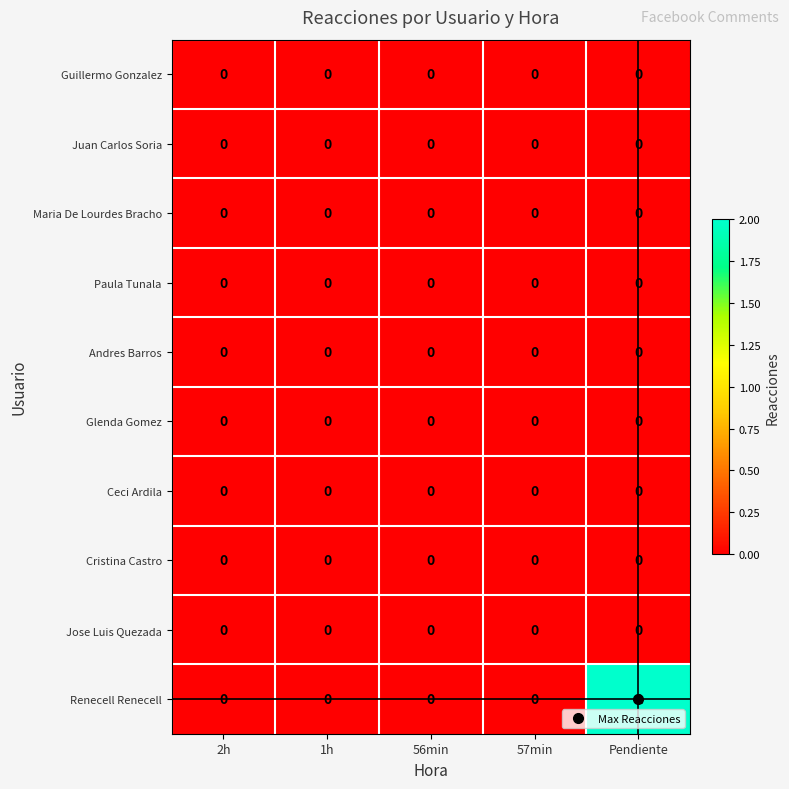

Which category has the highest value across all series?

Pendiente